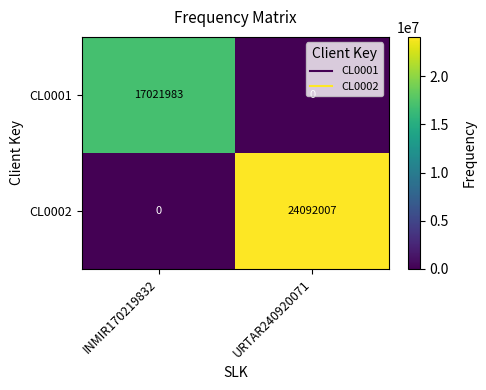

At which category is the sum across all series the highest?

URTAR240920071